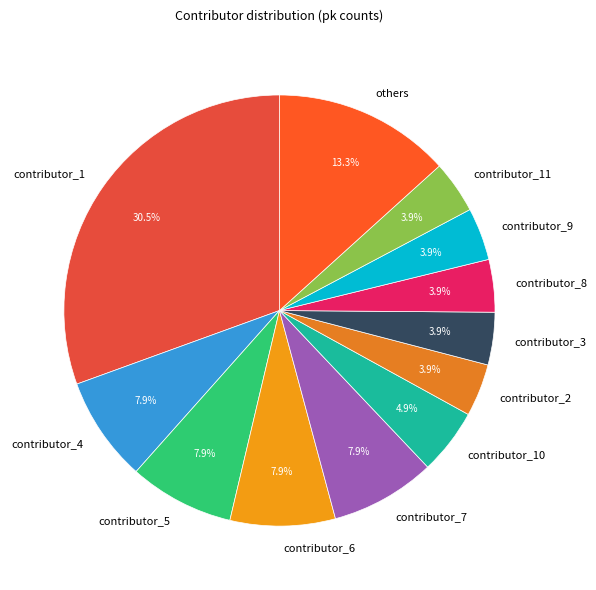

What is the total percentage of others and contributor_11?

17.2%